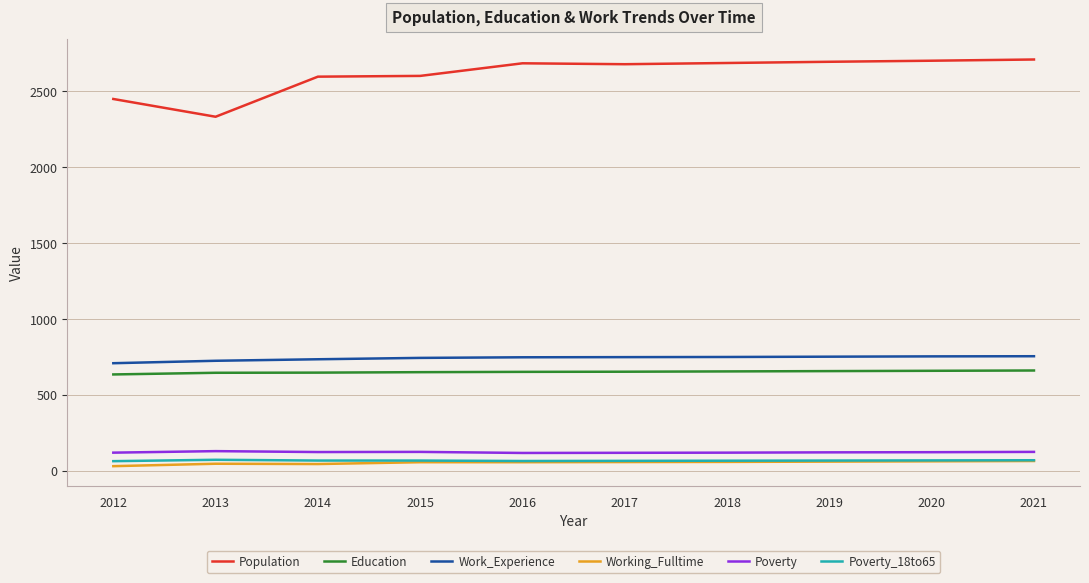

Which series has the largest total across all categories?

Population